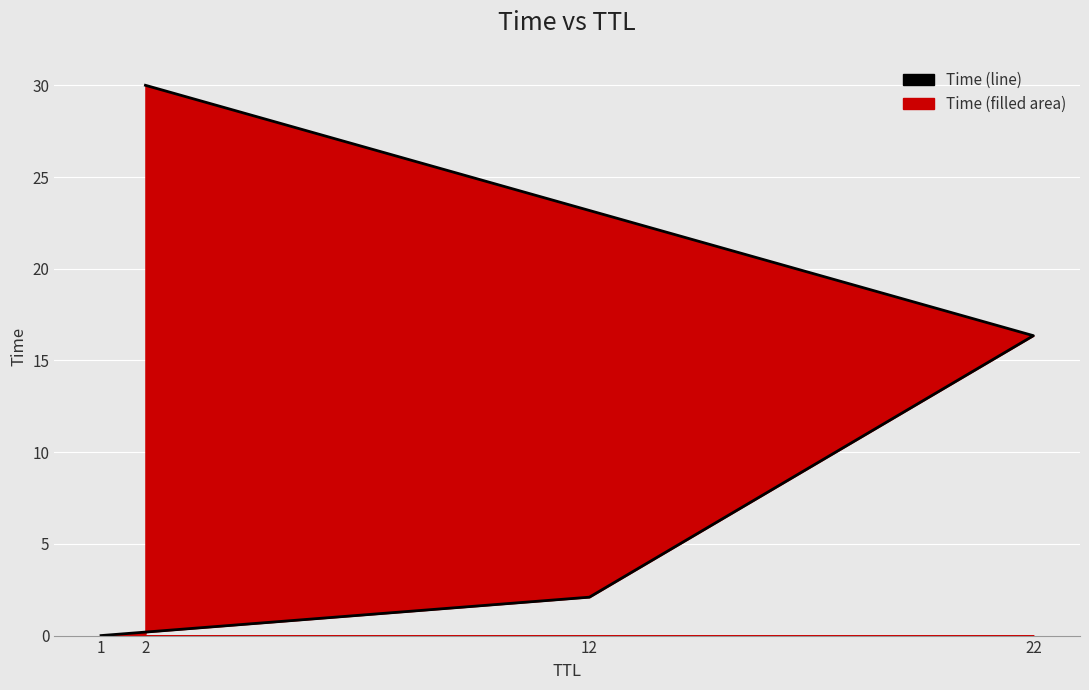

What position from the right is 1?

4